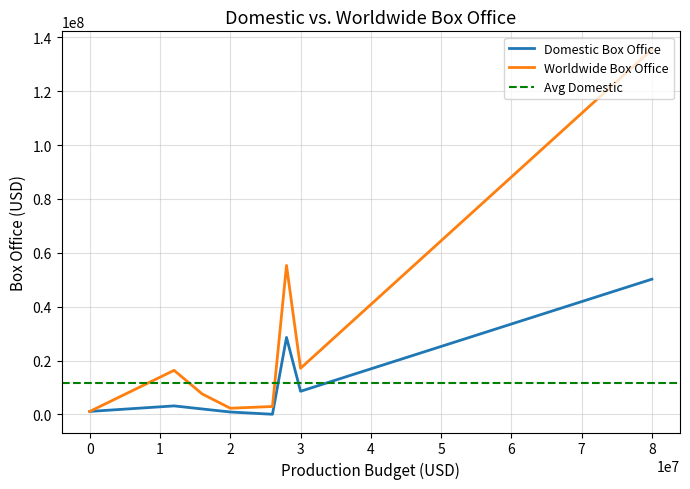

What is the spread (max minus min) of values at Ad Astra?

85243649